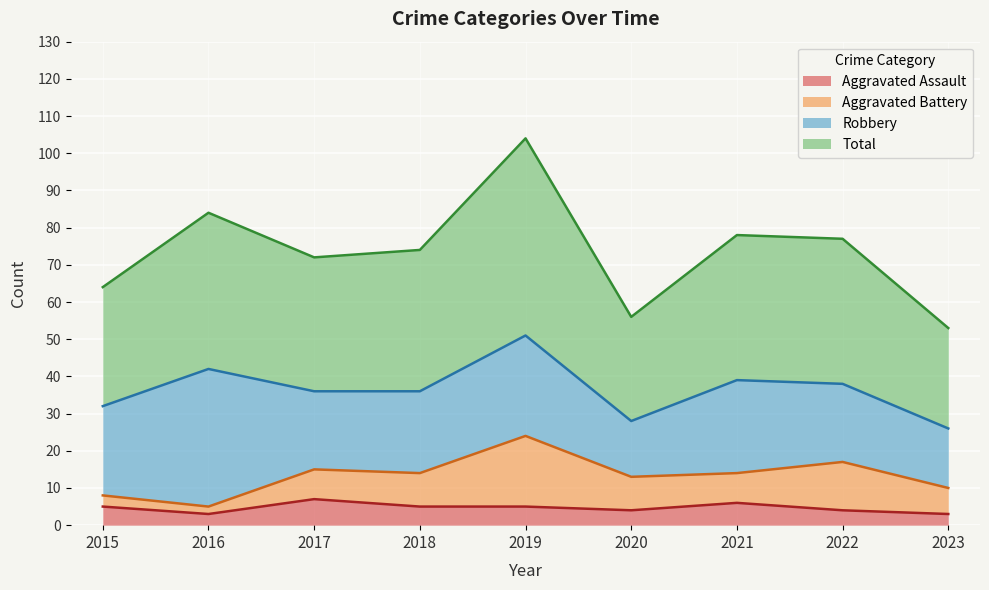

What is the value of the Aggravated Assault point at the 7th from the left?

6